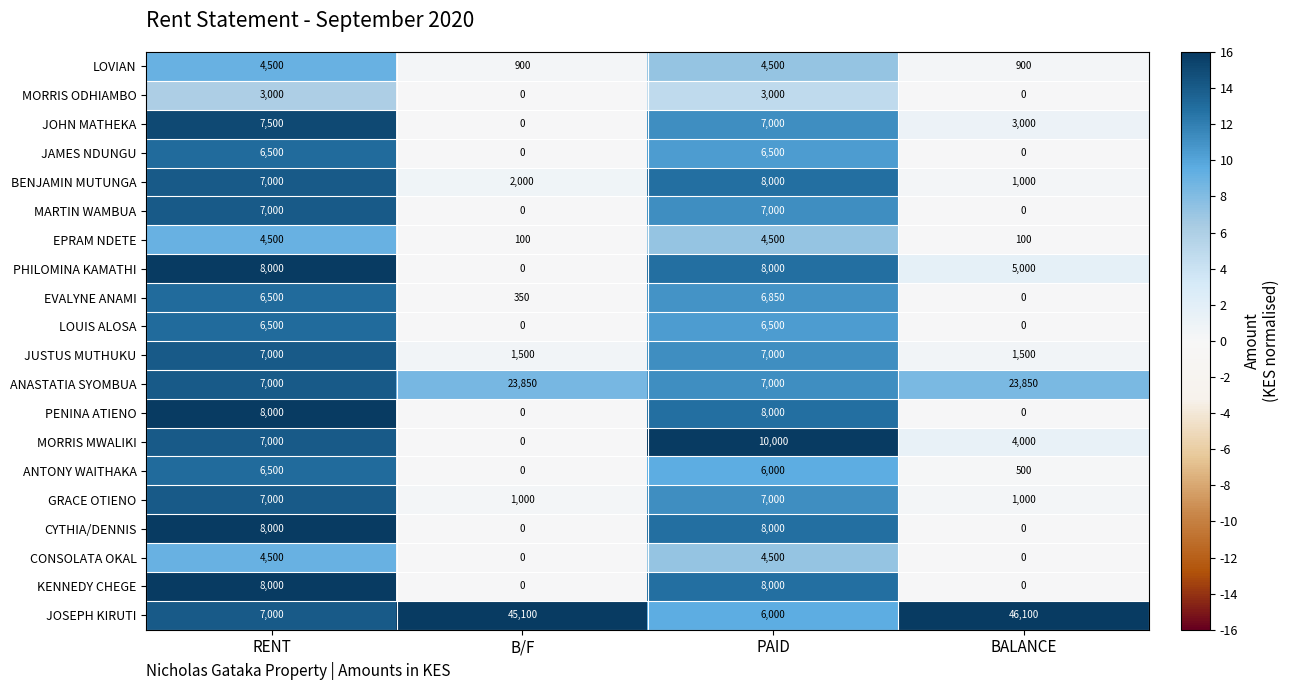

The value of LOVIAN at PAID is 8079. True or false?

False